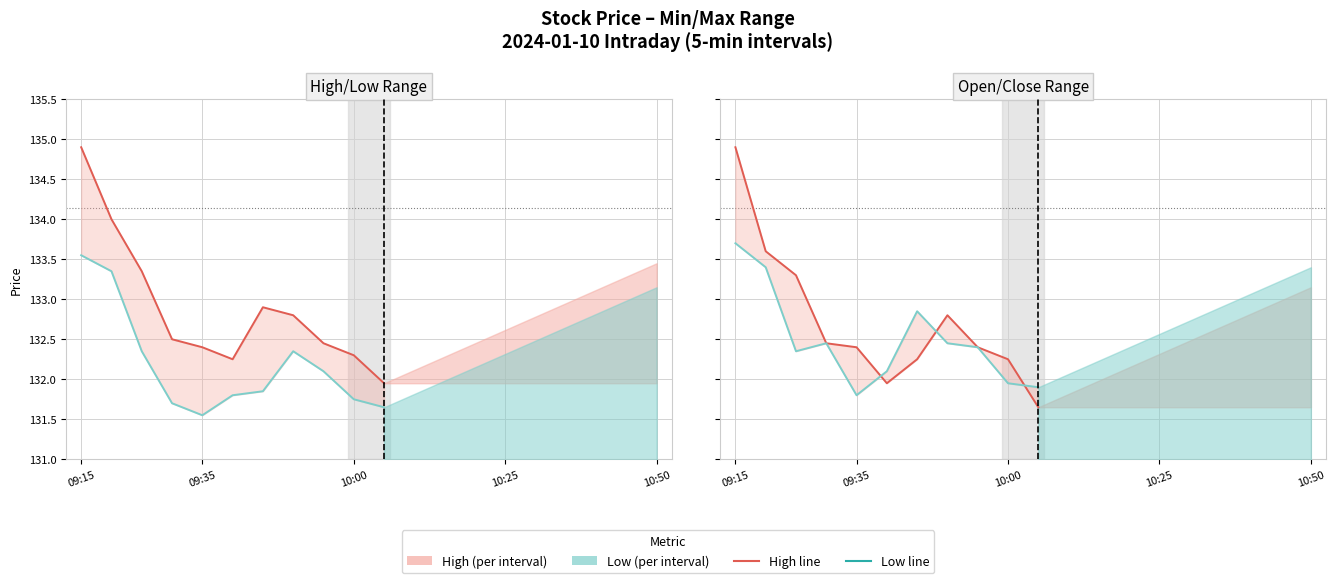

The High series shows 132.4 at 8. True or false?

True